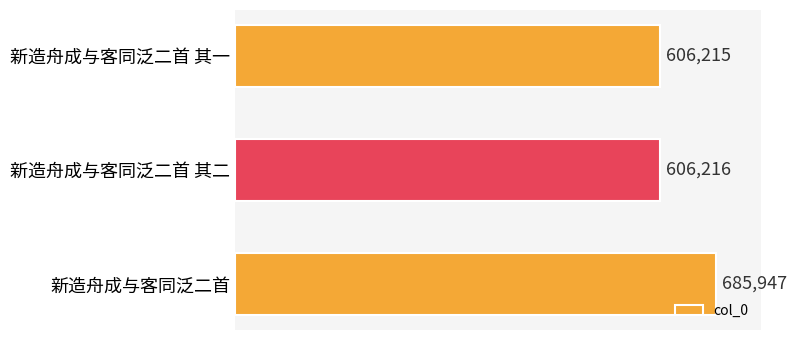

How many bars are there in total?

3